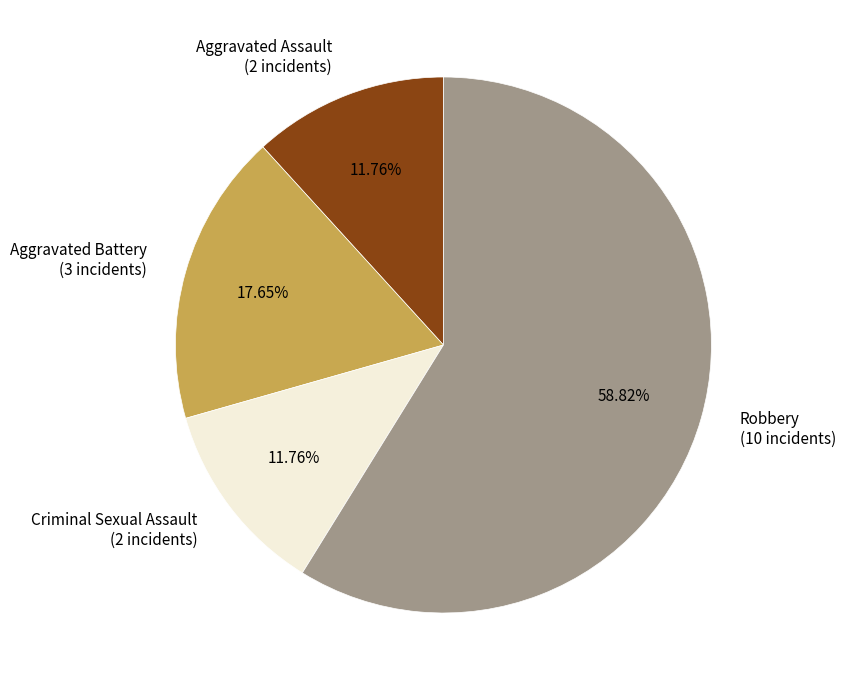

Is there any slice that represents more than half of the pie?

Yes